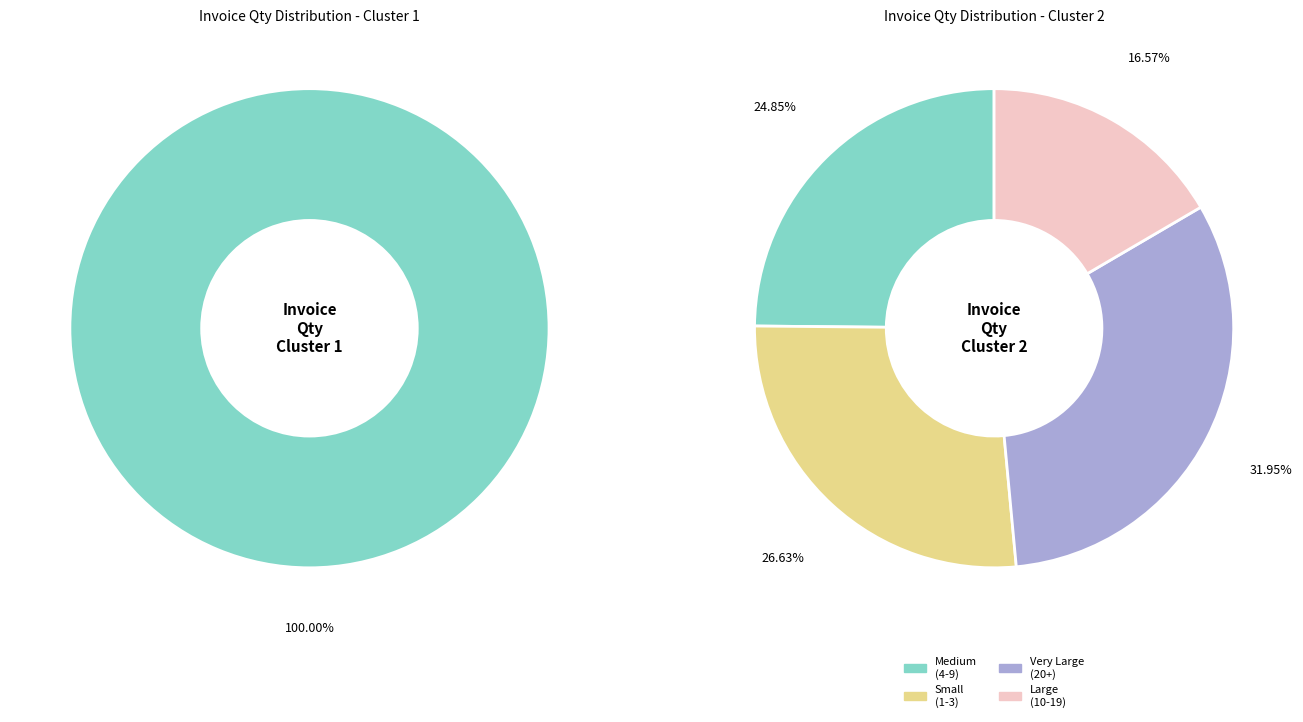

Is the sum of 4 and 9 greater than half?

No